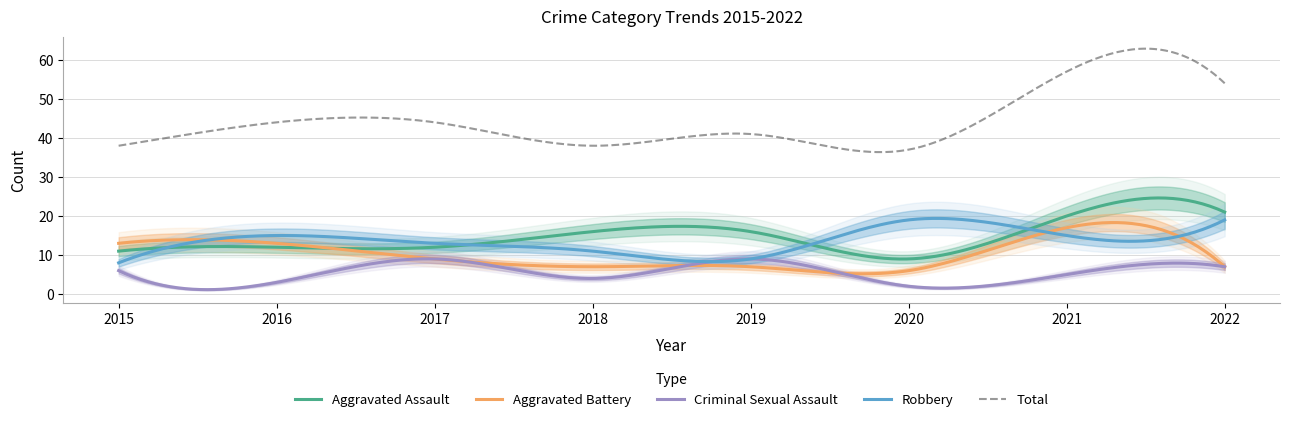

Reading left to right, list all the values displayed in this chart.

Aggravated Assault: 11	12	12	16	16	9	20	21
Aggravated Battery: 13	13	9	7	7	6	17	7
Criminal Sexual Assault: 6	3	9	4	9	2	5	7
Robbery: 8	15	13	11	9	19	15	19
Total: 38	44	44	38	41	37	57	54